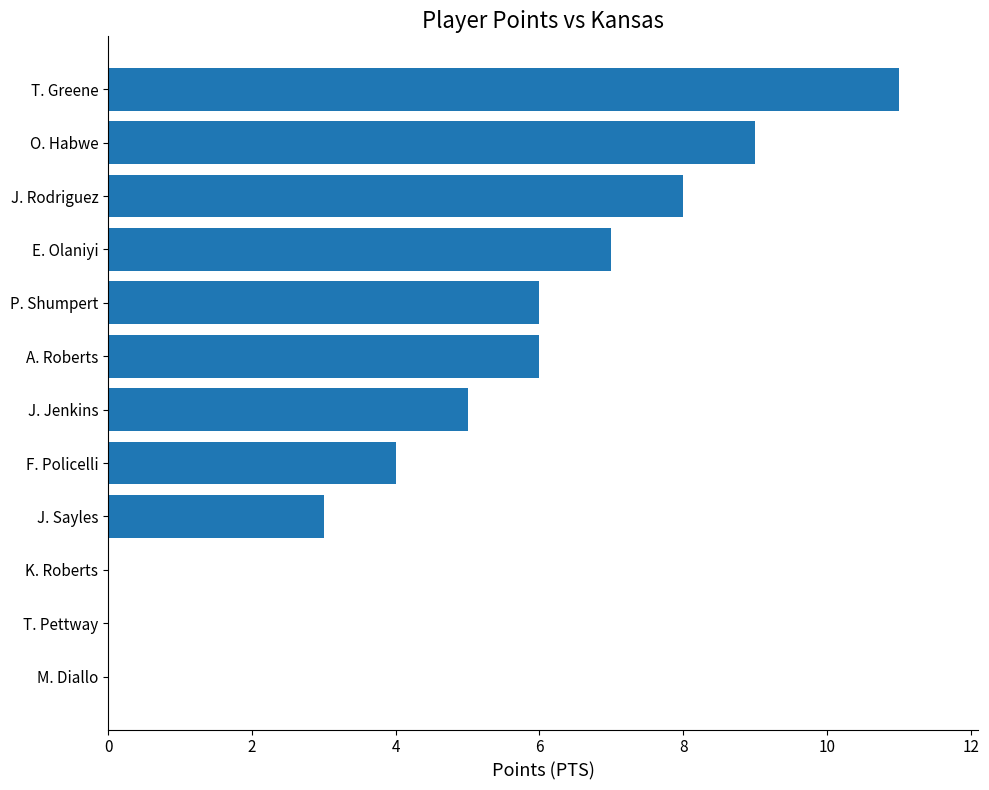

Which has a higher value, T. Pettway or E. Olaniyi?

E. Olaniyi